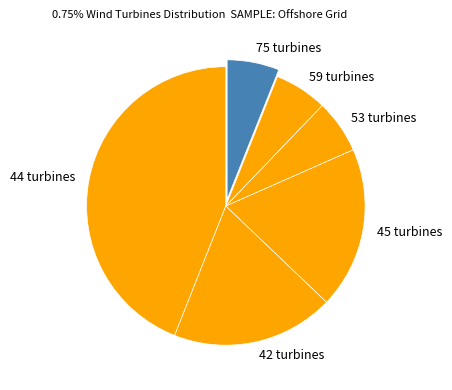

Is 44 turbines the majority of the pie?

No